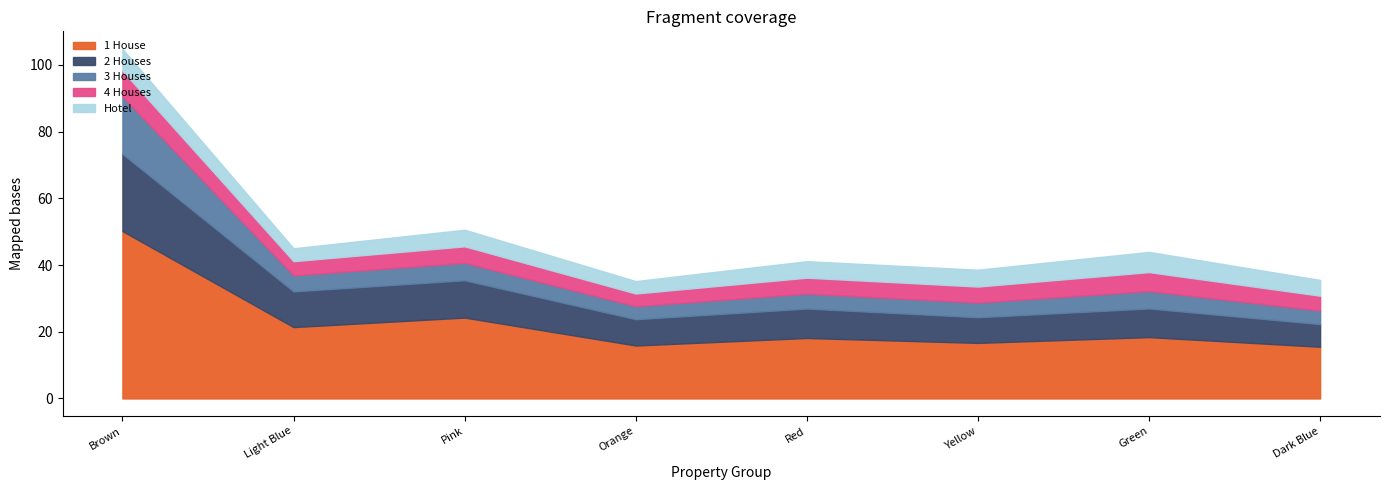

At how many categories does at least one series exceed 49?

1